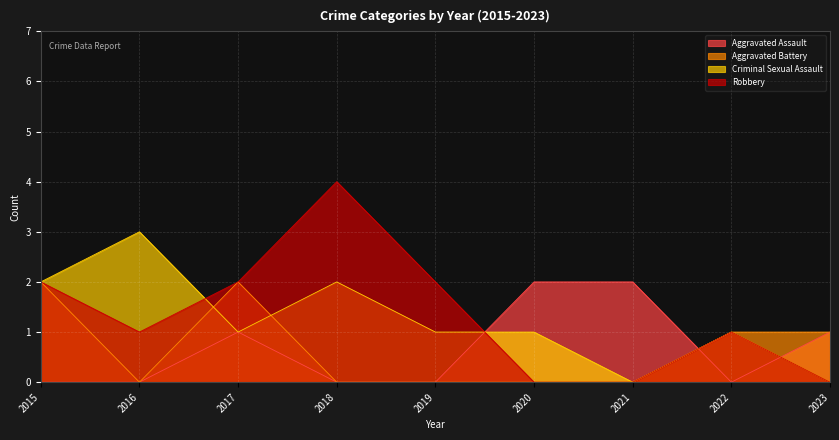

Count the number of categories in the chart.

9